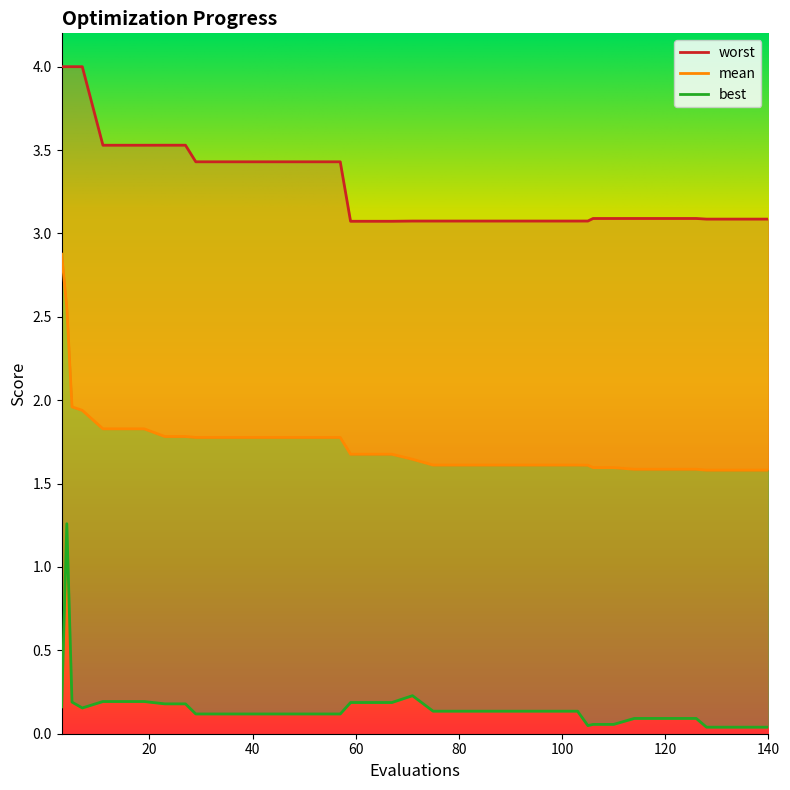

Reading left to right, list all the values displayed in this chart.

mean: 3=2.9	4=2.6	5=2.0	7=1.9	11=1.8	15=1.8	19=1.8	23=1.8	27=1.8	29=1.8	33=1.8	37=1.8	41=1.8	45=1.8	49=1.8	53=1.8	57=1.8	59=1.7	63=1.7	67=1.7	71=1.6	75=1.6	79=1.6	83=1.6	87=1.6	91=1.6	95=1.6	99=1.6	103=1.6	105=1.6	106=1.6	110=1.6	114=1.6	118=1.6	122=1.6	126=1.6	128=1.6	132=1.6	136=1.6	140=1.6
best: 3=0.2	4=1.3	5=0.2	7=0.2	11=0.2	15=0.2	19=0.2	23=0.2	27=0.2	29=0.1	33=0.1	37=0.1	41=0.1	45=0.1	49=0.1	53=0.1	57=0.1	59=0.2	63=0.2	67=0.2	71=0.2	75=0.1	79=0.1	83=0.1	87=0.1	91=0.1	95=0.1	99=0.1	103=0.1	105=0.0	106=0.1	110=0.1	114=0.1	118=0.1	122=0.1	126=0.1	128=0.0	132=0.0	136=0.0	140=0.0
worst: 3=4.0	4=4.0	5=4.0	7=4.0	11=3.5	15=3.5	19=3.5	23=3.5	27=3.5	29=3.4	33=3.4	37=3.4	41=3.4	45=3.4	49=3.4	53=3.4	57=3.4	59=3.1	63=3.1	67=3.1	71=3.1	75=3.1	79=3.1	83=3.1	87=3.1	91=3.1	95=3.1	99=3.1	103=3.1	105=3.1	106=3.1	110=3.1	114=3.1	118=3.1	122=3.1	126=3.1	128=3.1	132=3.1	136=3.1	140=3.1